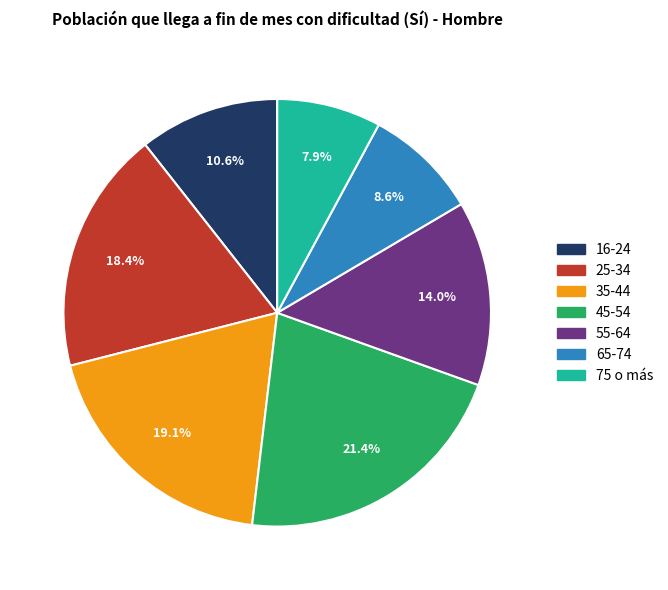

Approximately how many times larger is the value at 25-34 compared to 16-24?

1.7